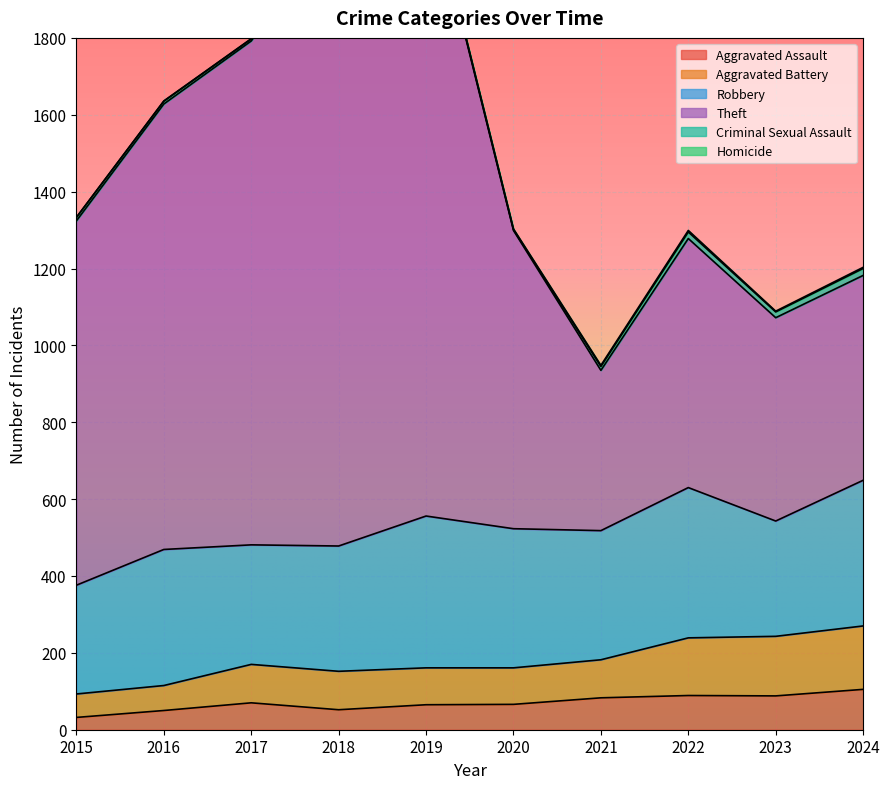

Is it true that Theft equals 3027 at 2018?

False